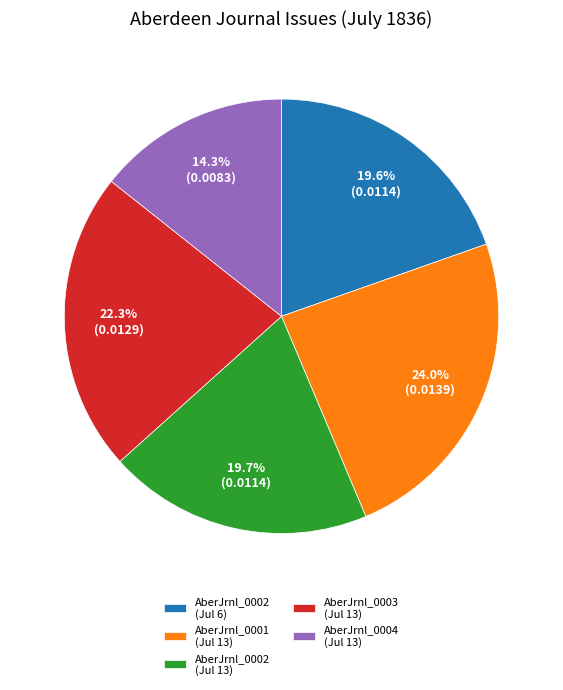

Is there any slice that represents more than half of the pie?

No